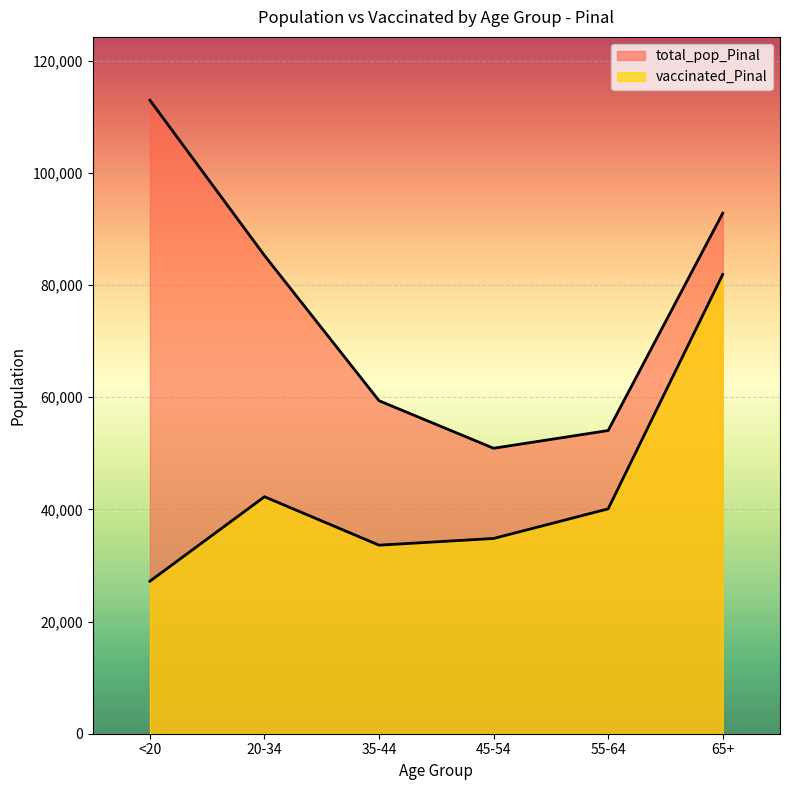

Reading right to left, transcribe all the data shown in this chart.

vaccinated_Pinal: 81864	40082	34804	33609	42241	27188
total_pop_Pinal: 92774	54043	50883	59354	85238	112918